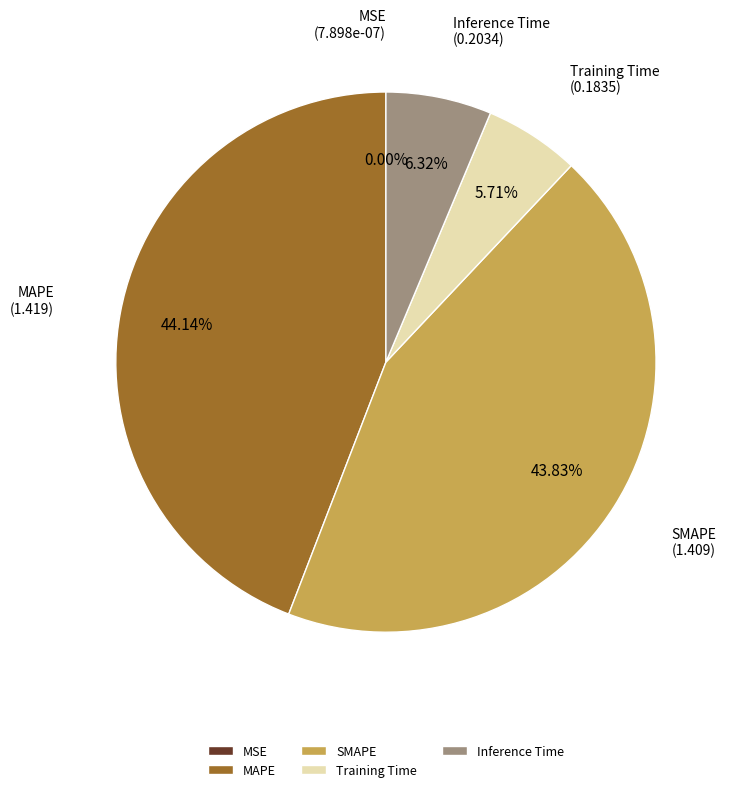

Is the sum of Training Time and Inference Time greater than half?

No